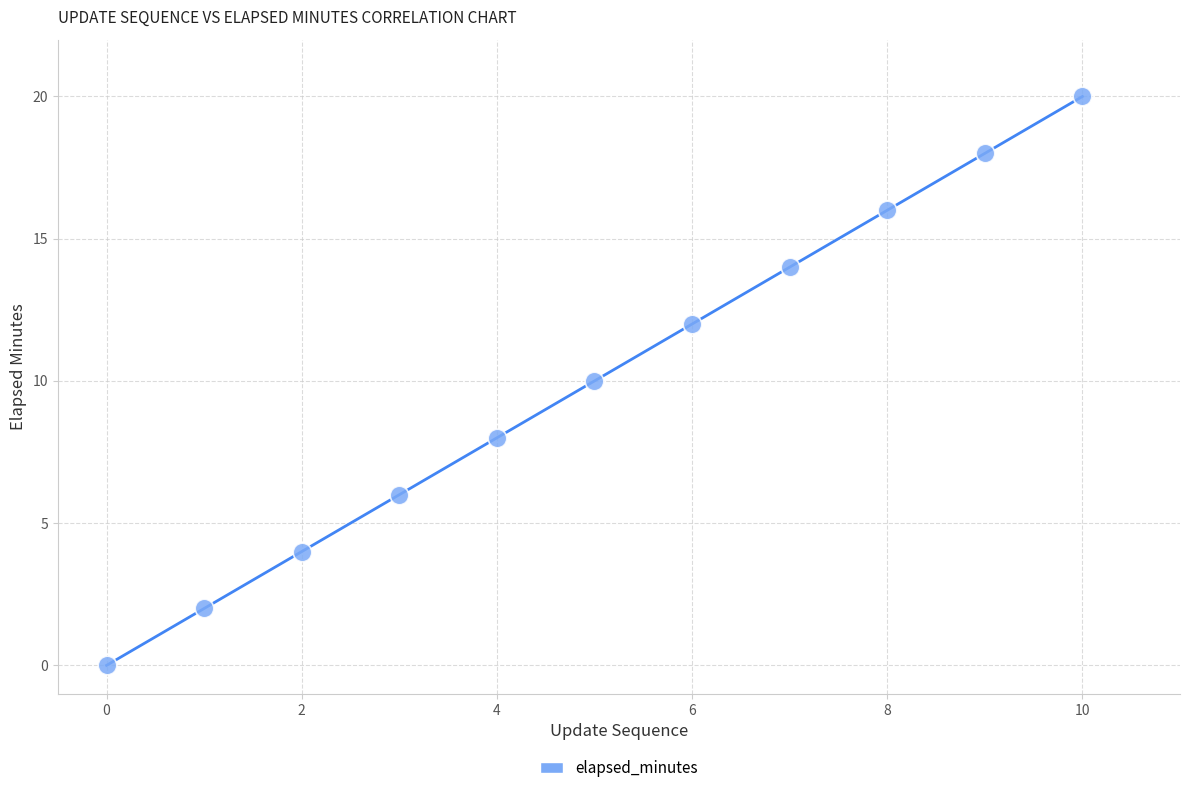

What is the average Y value?

10